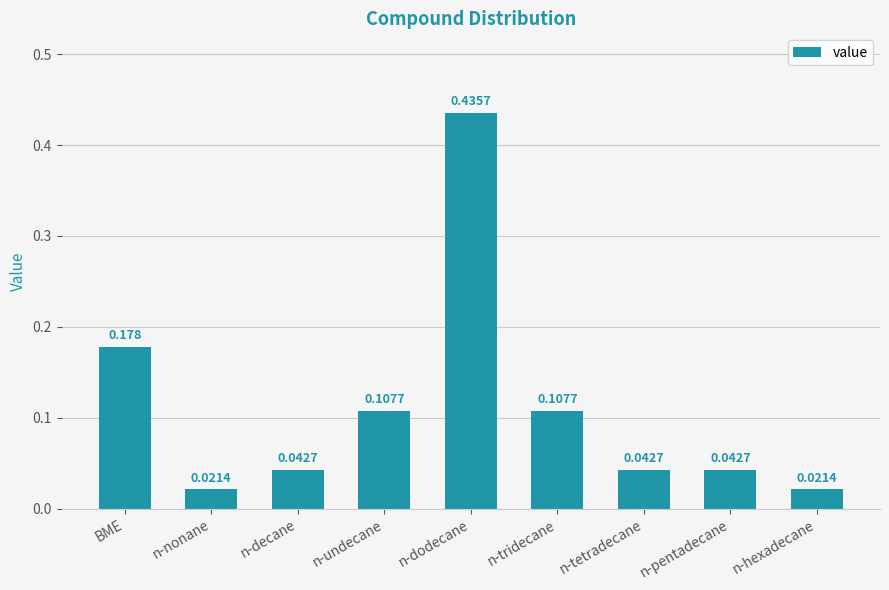

Between n-undecane and n-hexadecane, which is larger?

n-undecane